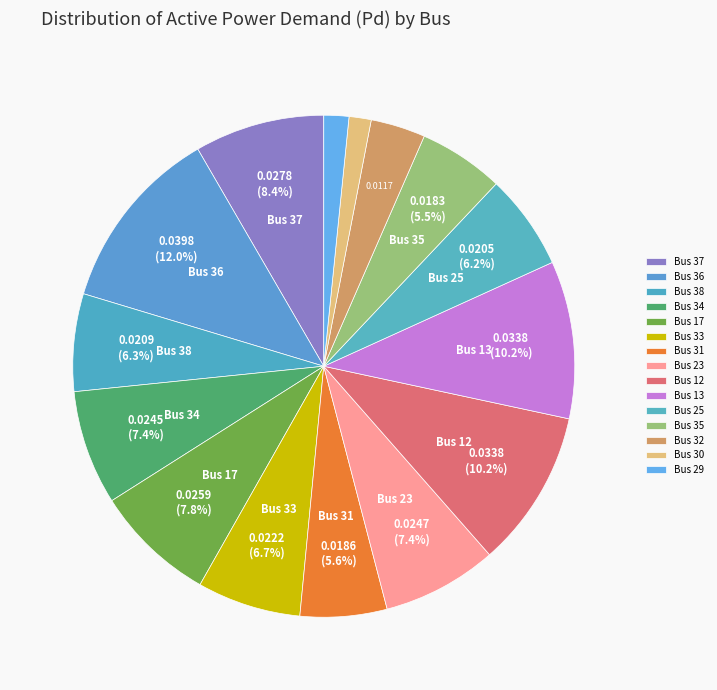

How many slices are in this pie chart?

15